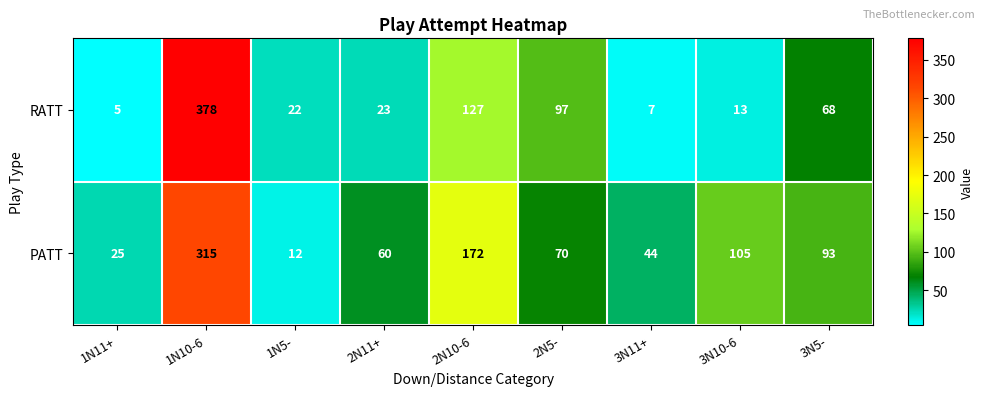

What is the sum of all PATT values?

896